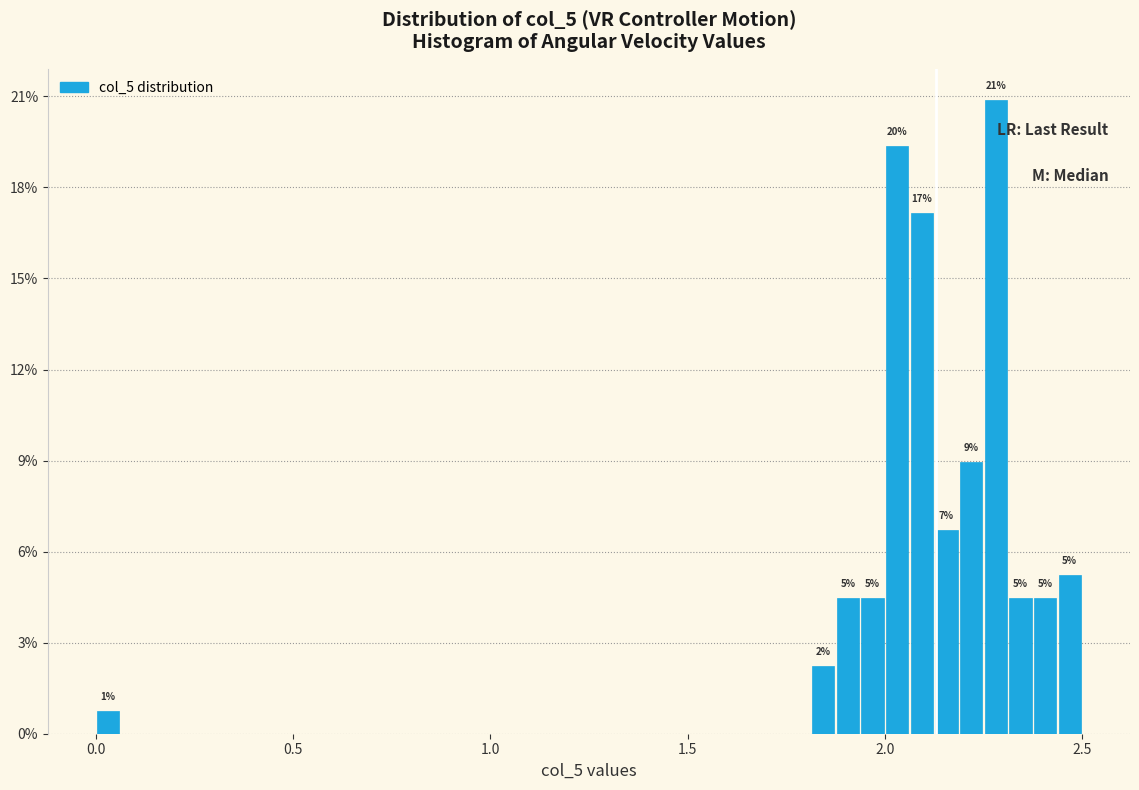

Around what value on the x-axis is the tallest bar? Give the approximate position of its centre, as read against the axis.

2.30